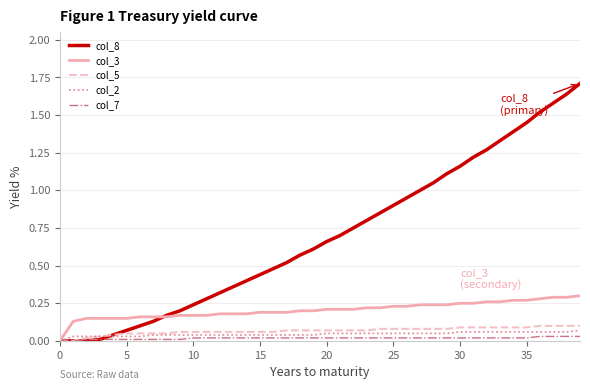

What is the maximum value shown in the chart?

1.7